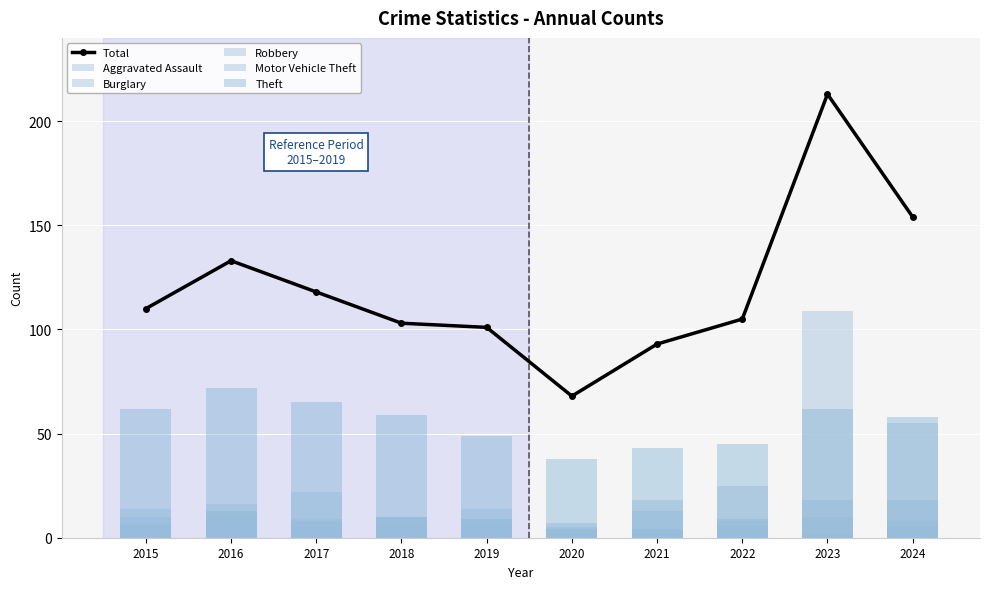

Reading left to right, what are all the values shown in this chart?

Total: 110	133	118	103	101	68	93	105	213	154
Aggravated Assault: 6	10	4	10	14	7	4	9	10	18
Burglary: 10	13	8	6	7	4	4	6	2	5
Robbery: 7	13	9	10	9	5	18	8	18	8
Motor Vehicle Theft: 14	16	22	10	9	4	13	25	109	55
Theft: 62	72	65	59	49	38	43	45	62	58